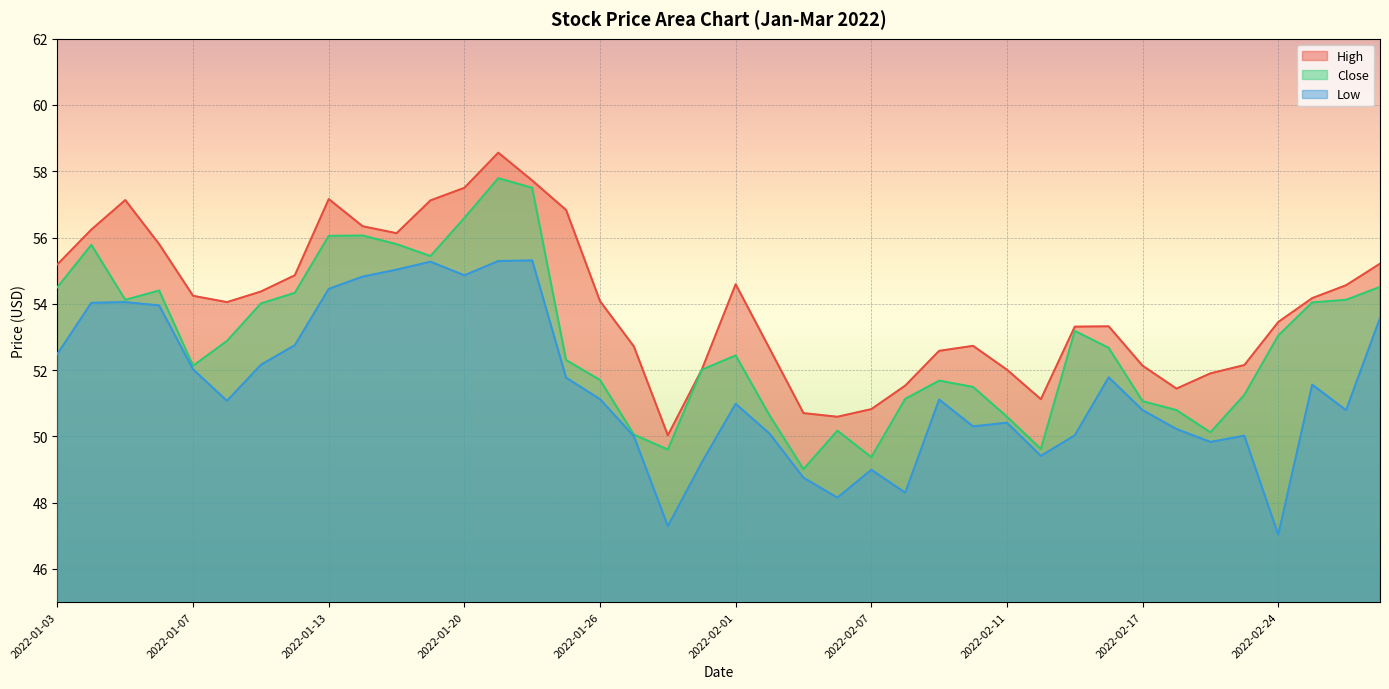

The value of Close at 2022-02-11 is 28.1. True or false?

False